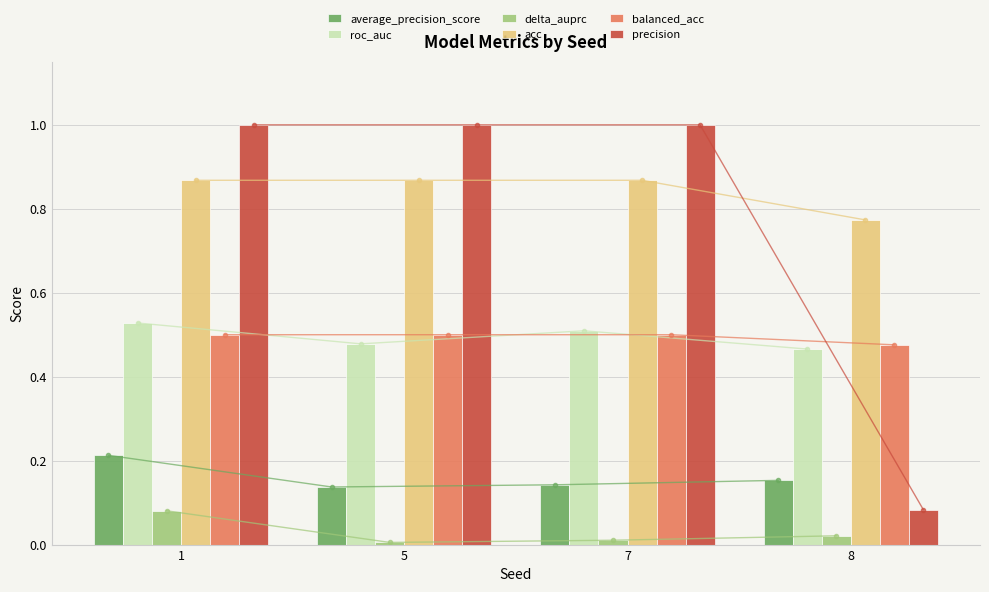

At 1, list the series in order from largest to smallest.

precision, acc, roc_auc, balanced_acc, average_precision_score, delta_auprc